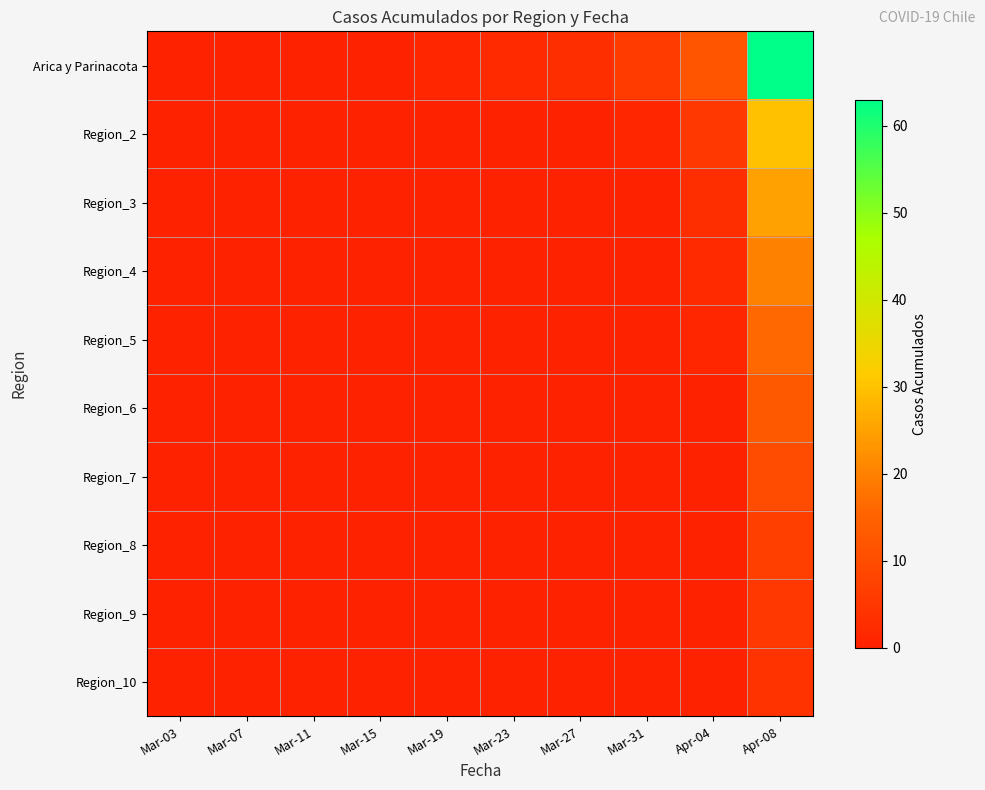

At how many categories does at least one series exceed 31?

1